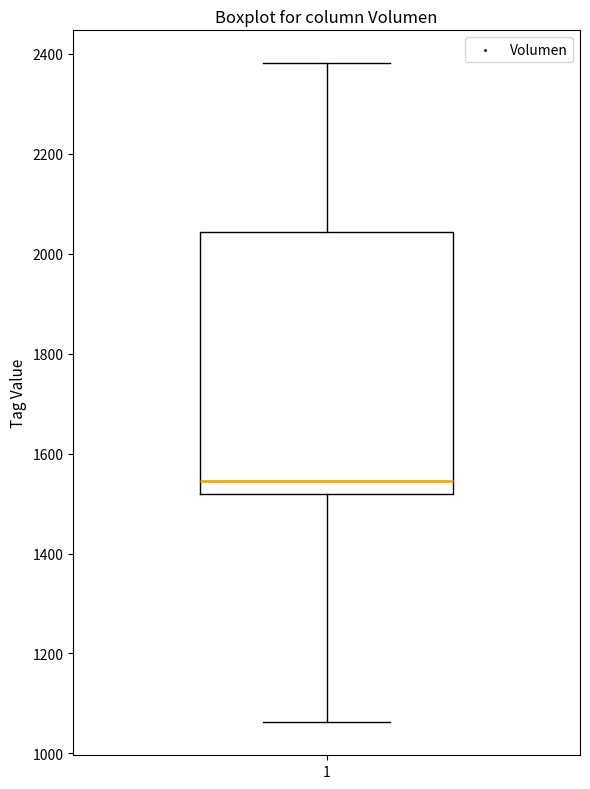

Transcribe this box plot: give where the median line is, the range the box spans, and where the two whiskers end, as read against the y-axis. The values are not printed on the chart, so give them approximately, as read against the axis.

median 1540, box 1520 to 2040, whiskers 1060 to 2380